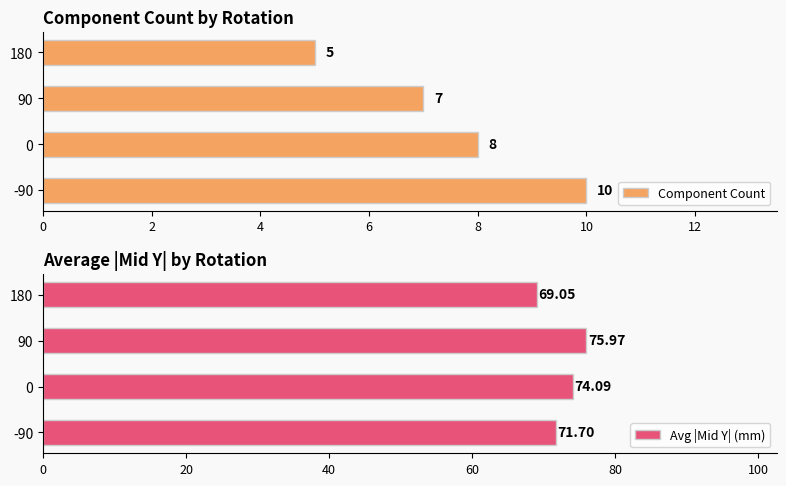

Reading right to left, extract all data points from this chart.

Component Count: 5.0	7.0	8.0	10.0
Avg |Mid Y| (mm): 69.1	76.0	74.1	71.7